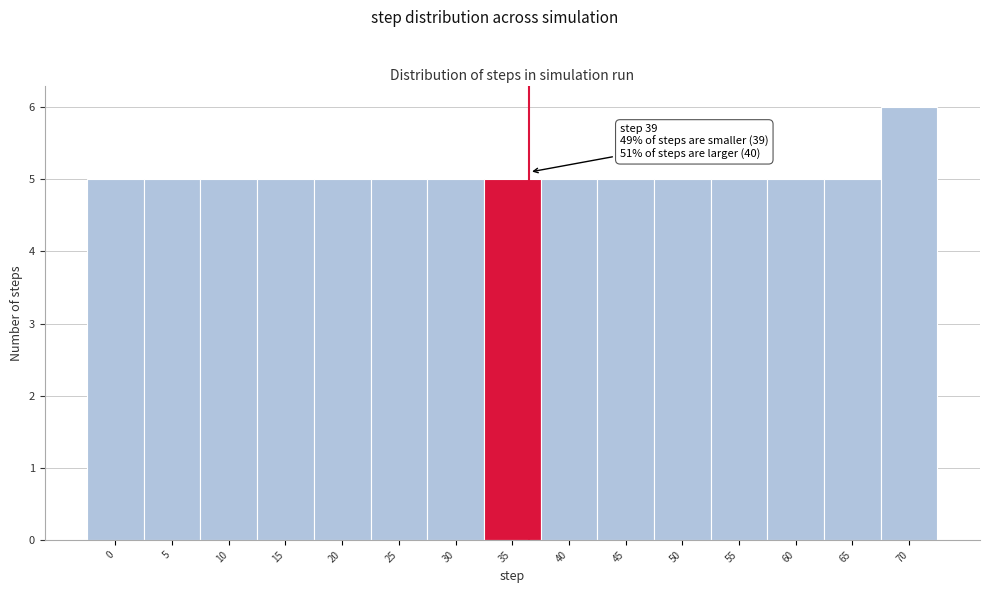

Reading right to left, list all the values displayed in this chart.

6	5	5	5	5	5	5	5	5	5	5	5	5	5	5